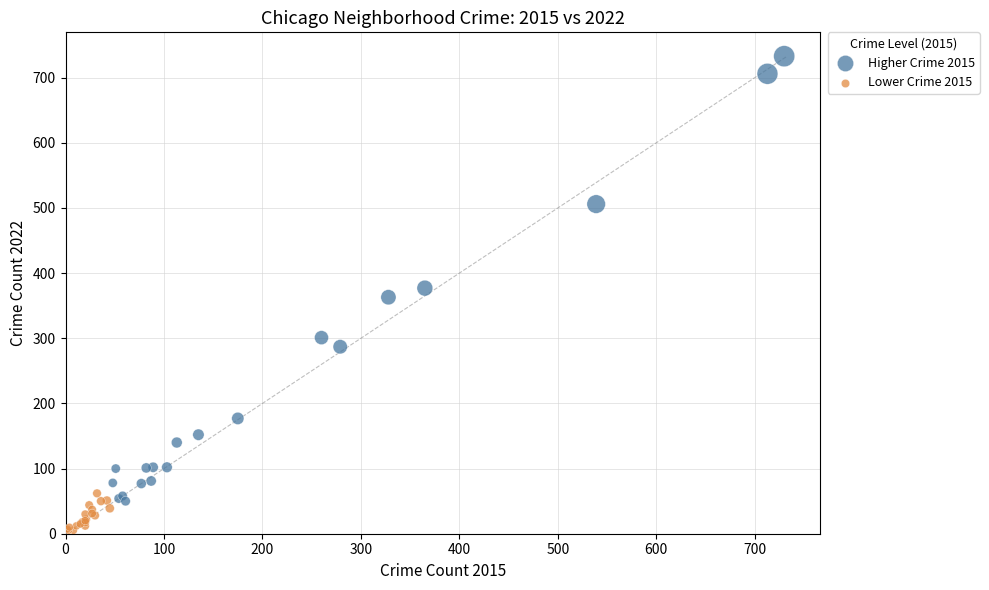

Which series has the widest spread of Y values?

Higher Crime 2015